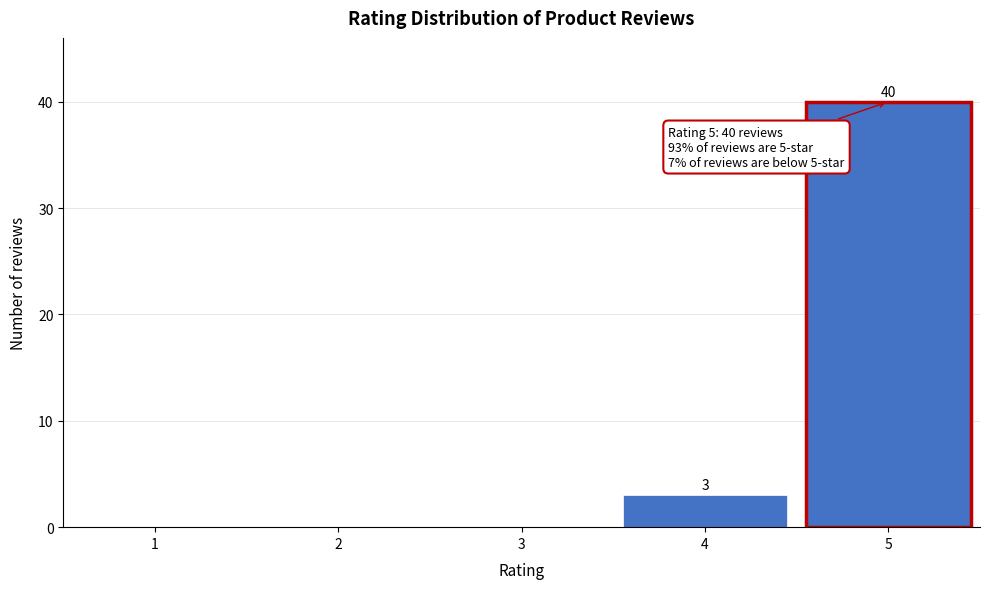

Over which range of the x-axis is the bar tallest?

4.5 to 5.5